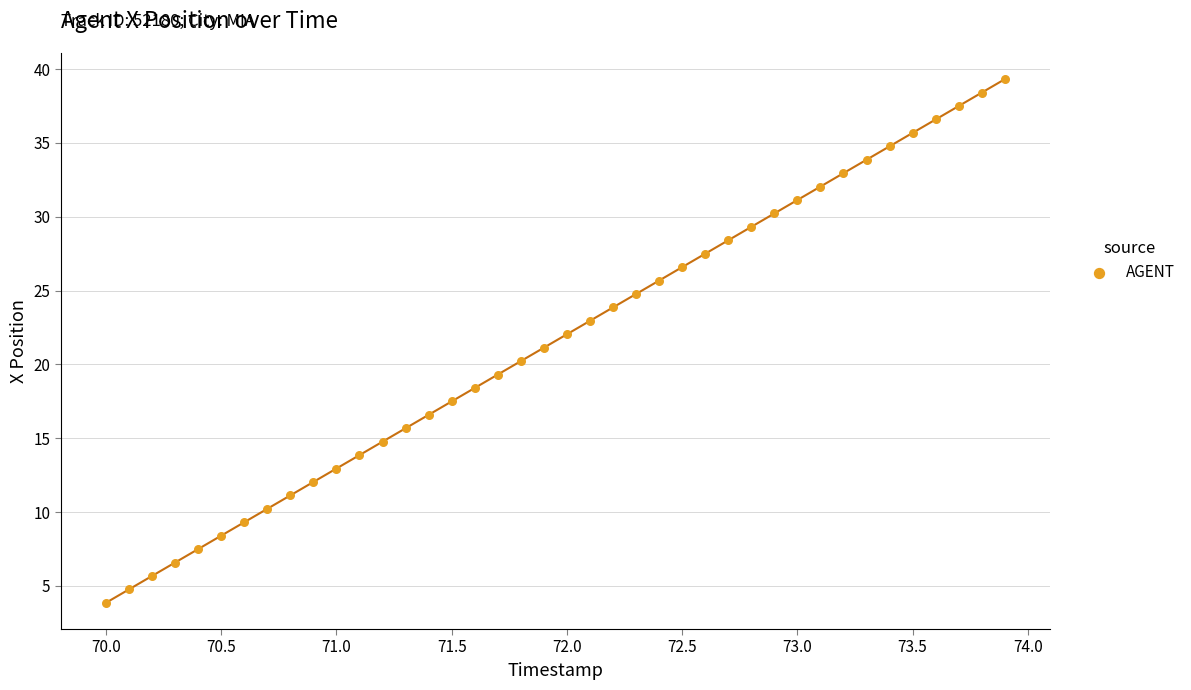

What is the range of X values (max minus min)?

3.9